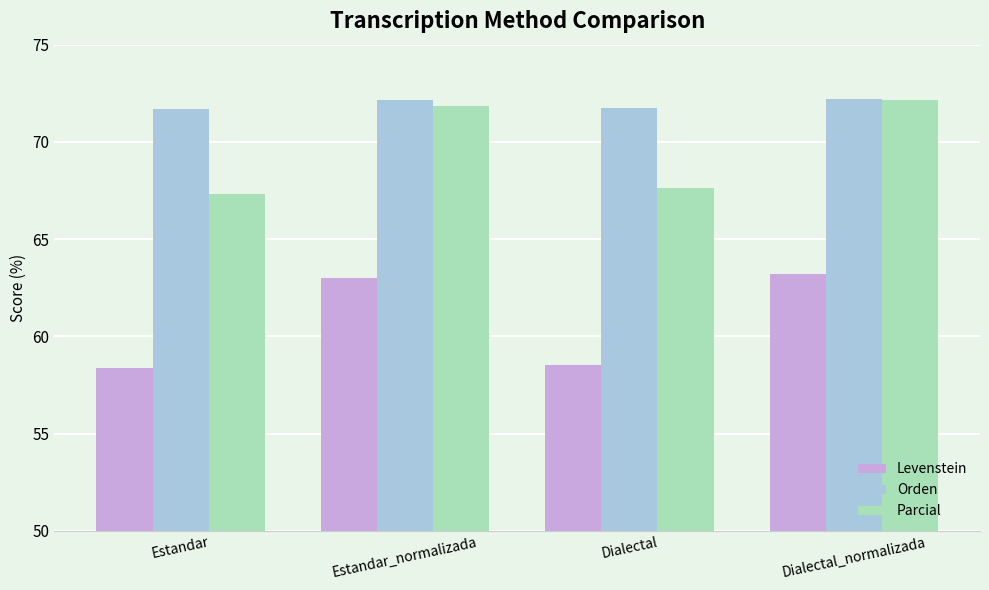

What position from the left is Estandar?

1